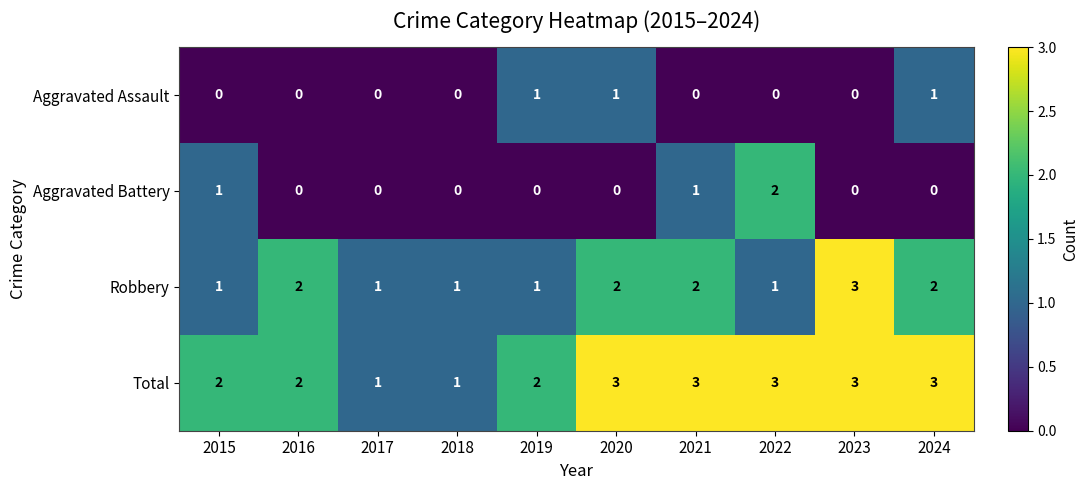

The value of Aggravated Assault at 2024 is 0. True or false?

False